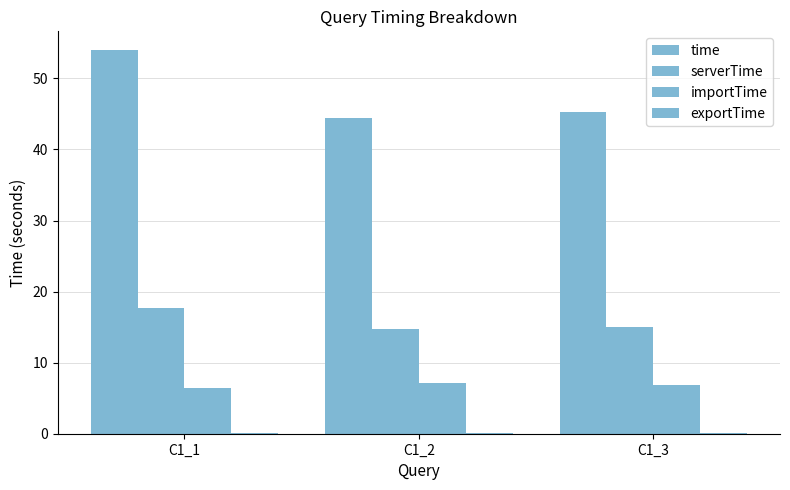

At how many categories does at least one series exceed 48?

1